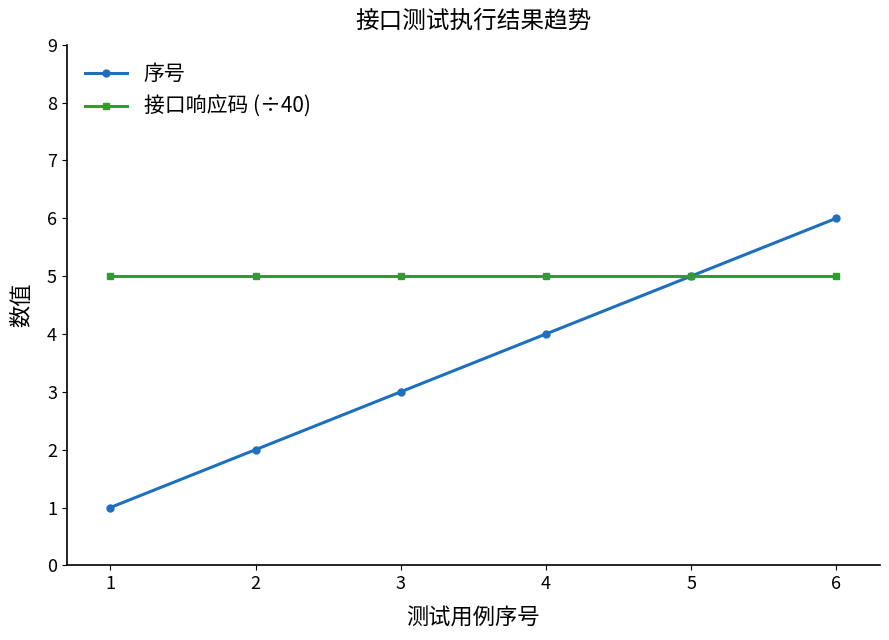

What is the greatest value displayed?

6